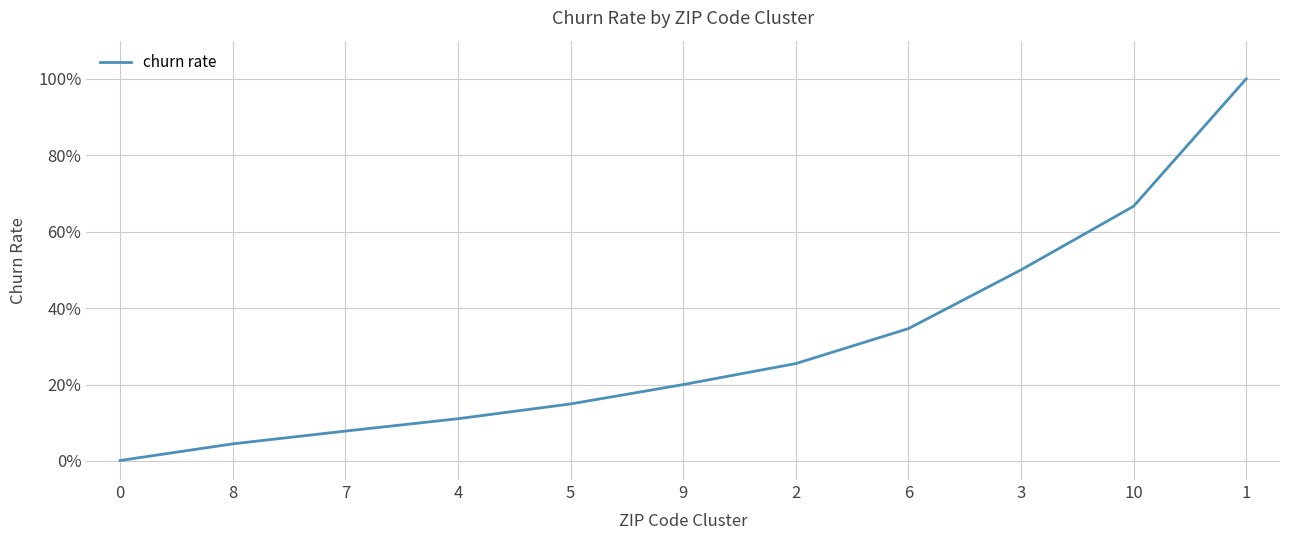

List the labels in order of value, largest first.

1, 10, 3, 6, 2, 9, 5, 4, 7, 8, 0